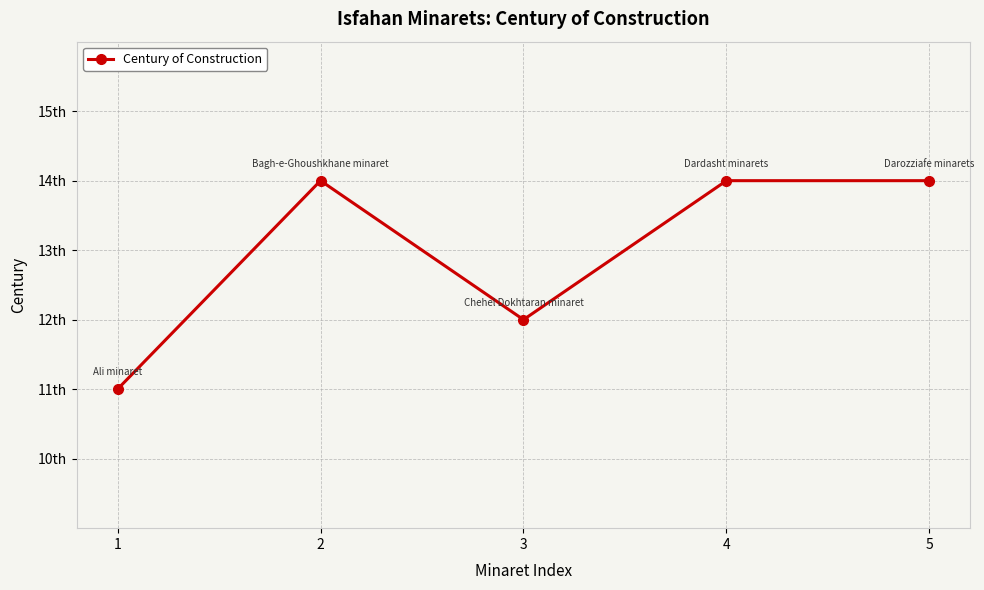

Is this an area chart (filled region under the line)?

No